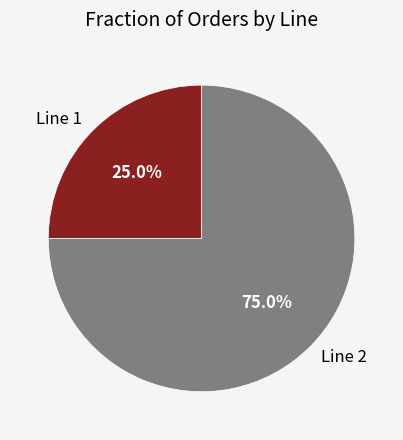

Which has a higher value, Line 1 or Line 2?

Line 2